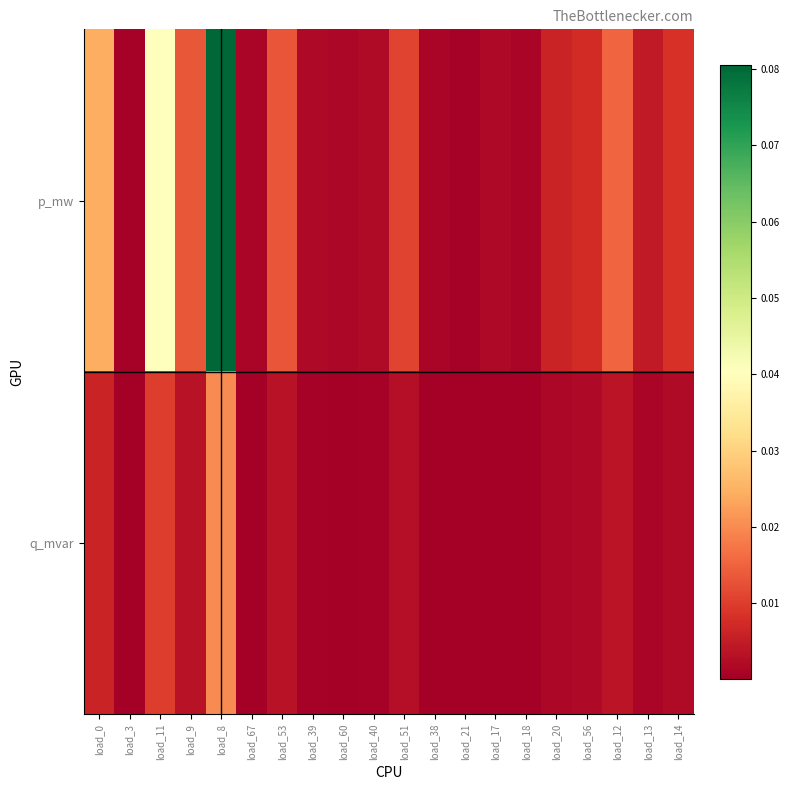

Reading left to right, what are all the values shown in this chart?

p_mw: load_0=0.0	load_3=0.0	load_11=0.0	load_9=0.0	load_8=0.1	load_67=0.0	load_53=0.0	load_39=0.0	load_60=0.0	load_40=0.0	load_51=0.0	load_38=0.0	load_21=0.0	load_17=0.0	load_18=0.0	load_20=0.0	load_56=0.0	load_12=0.0	load_13=0.0	load_14=0.0
q_mvar: load_0=0.0	load_3=0.0	load_11=0.0	load_9=0.0	load_8=0.0	load_67=0.0	load_53=0.0	load_39=0.0	load_60=0.0	load_40=0.0	load_51=0.0	load_38=0.0	load_21=0.0	load_17=0.0	load_18=0.0	load_20=0.0	load_56=0.0	load_12=0.0	load_13=0.0	load_14=0.0